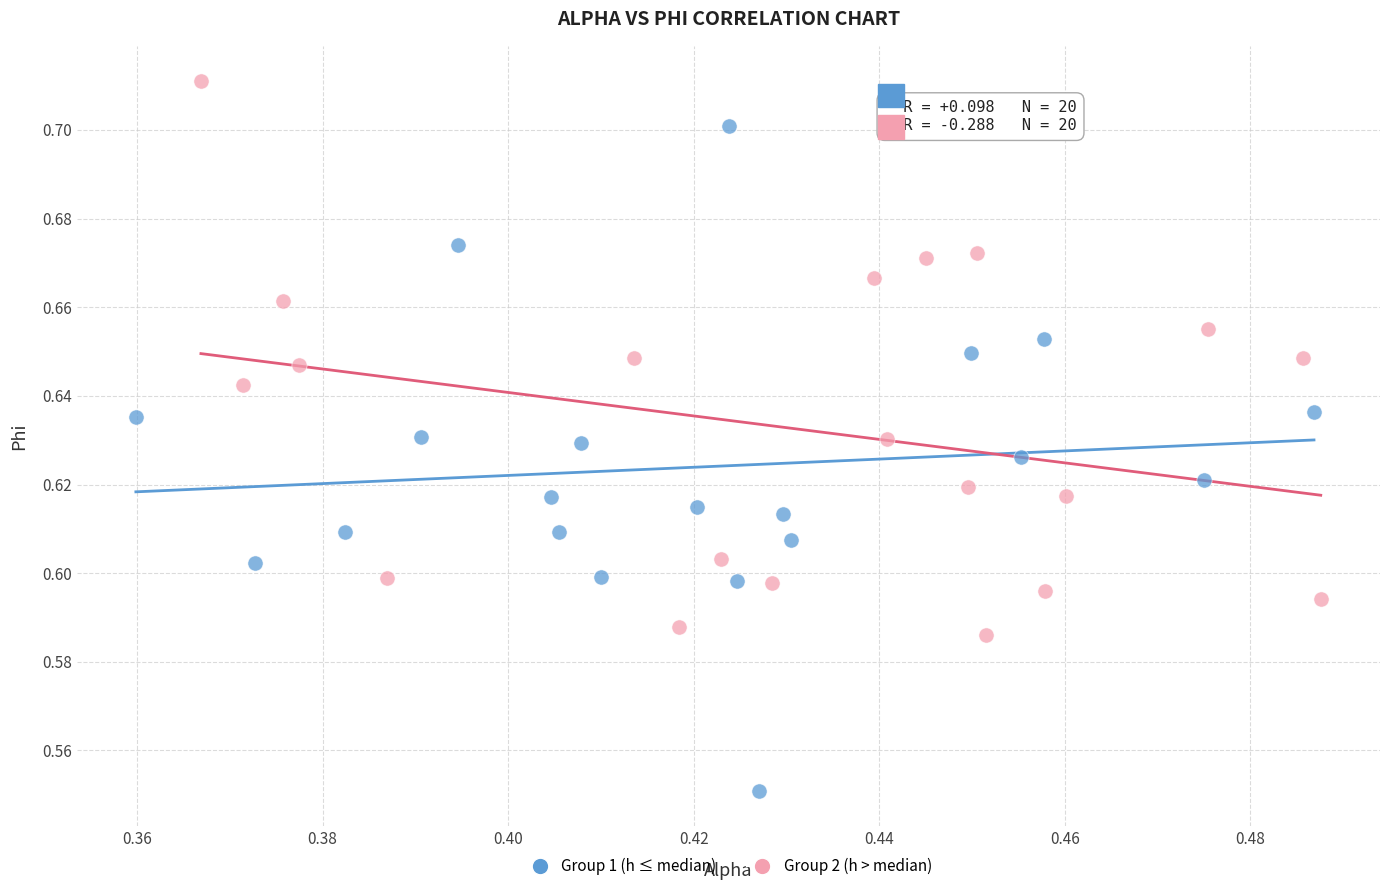

What are all the series names shown in the legend?

Group 1 (h ≤ median), Group 2 (h > median)